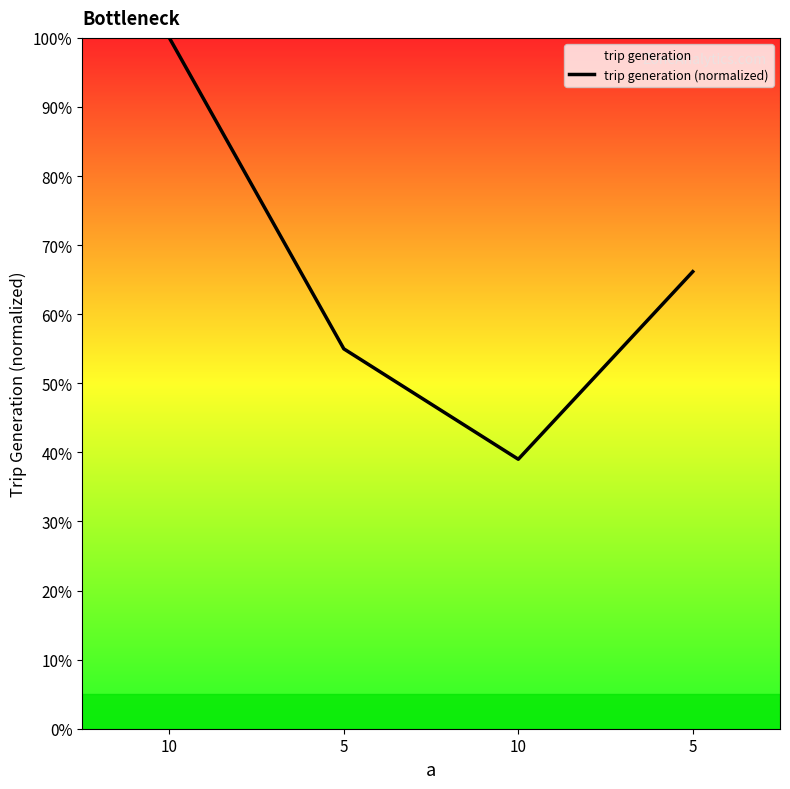

The value at 5 is 90.7. True or false?

False